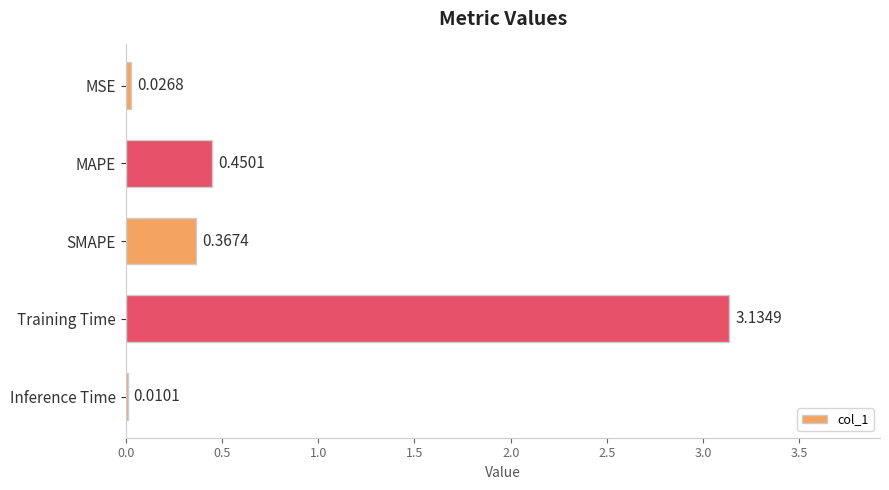

At which category does the chart reach its peak across all series?

Training Time